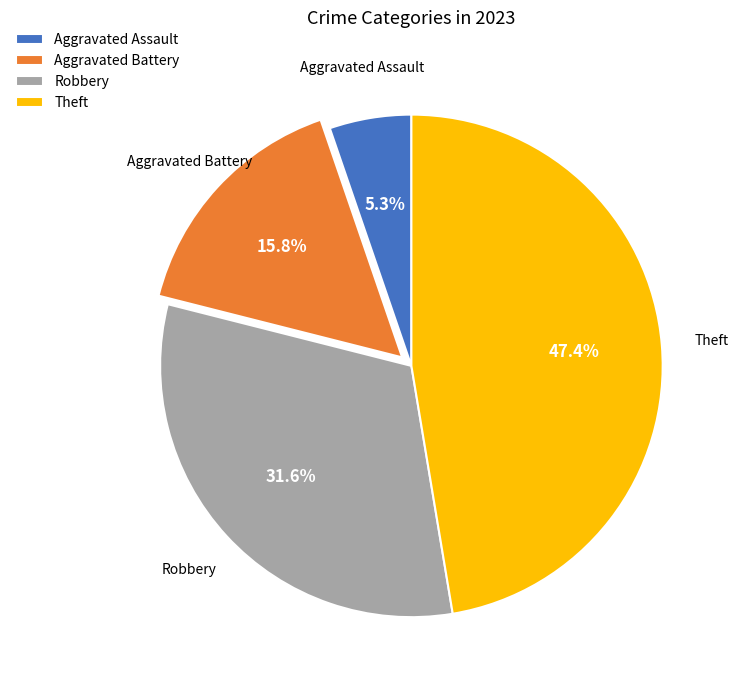

Is Robbery the majority of the pie?

No